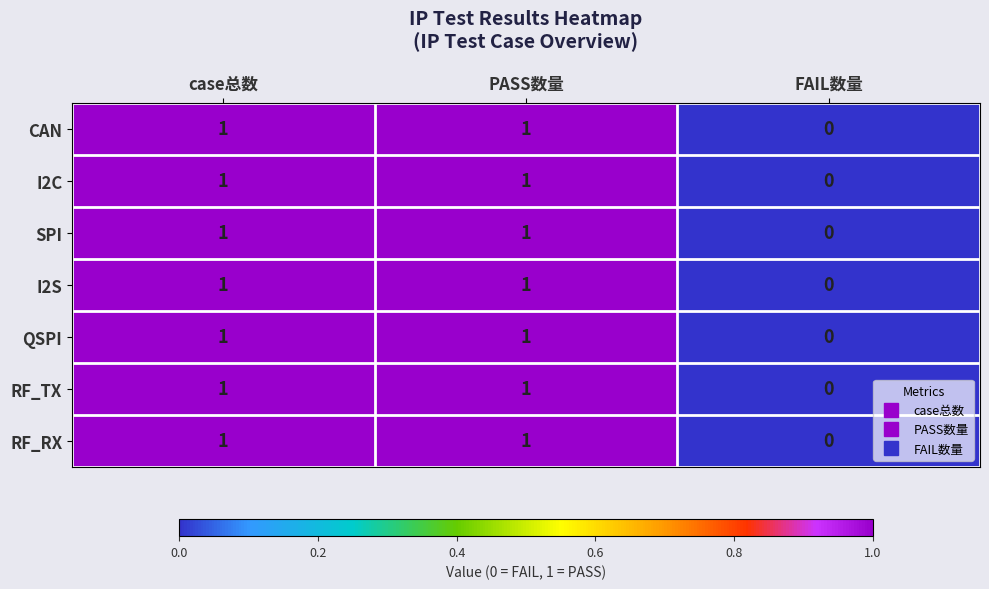

At which label does QSPI reach its minimum?

FAIL数量